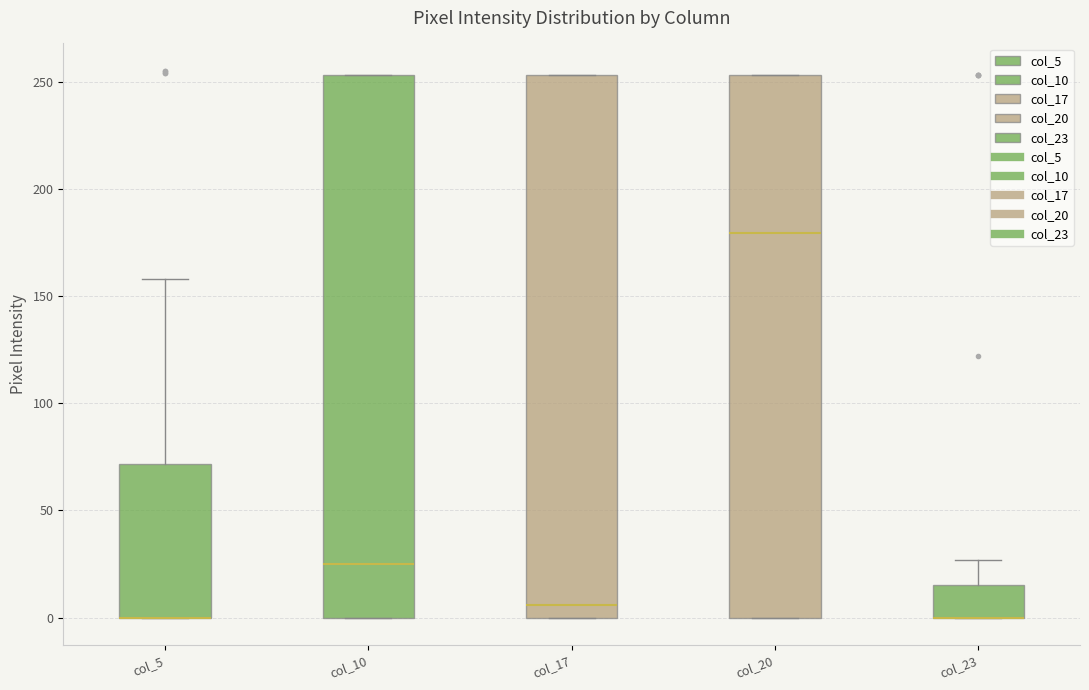

Where is the upper edge of the box for col_5 on the y-axis? The values are not printed on the chart, so give them approximately, as read against the axis.

70